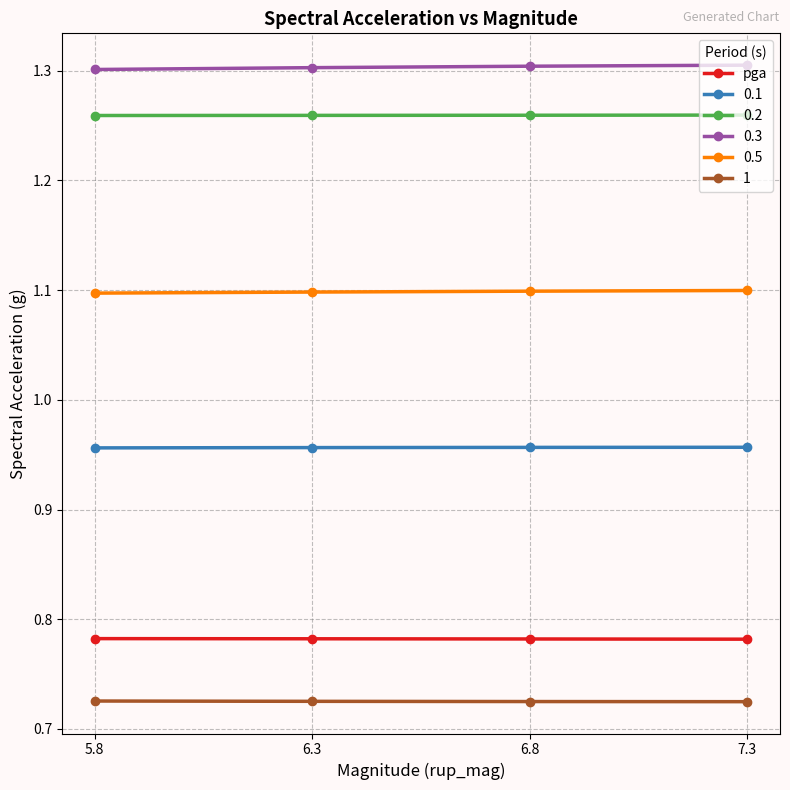

How many 0.1 values are between 0 and 1?

4